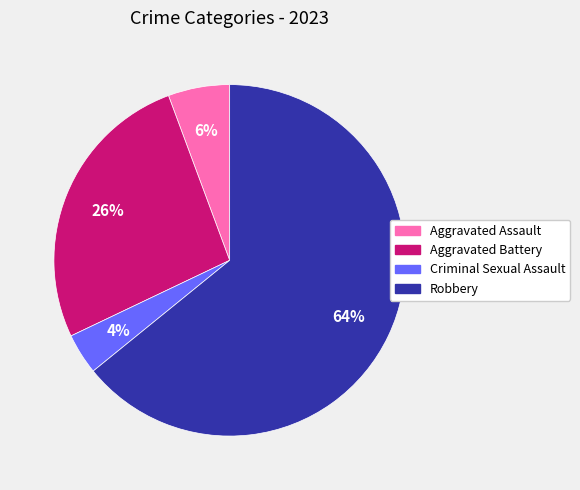

Combined, do Aggravated Assault and Robbery account for over 50%?

Yes